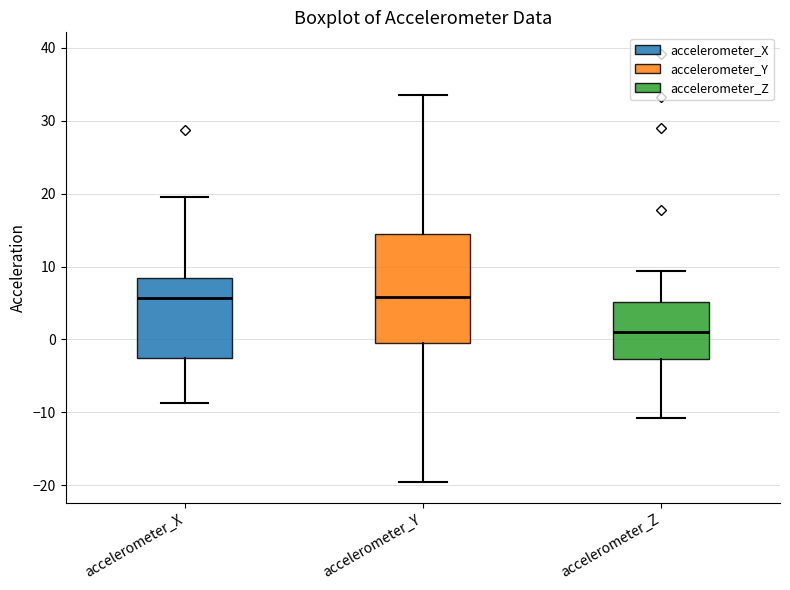

Which box has the lowest median line?

accelerometer_Z